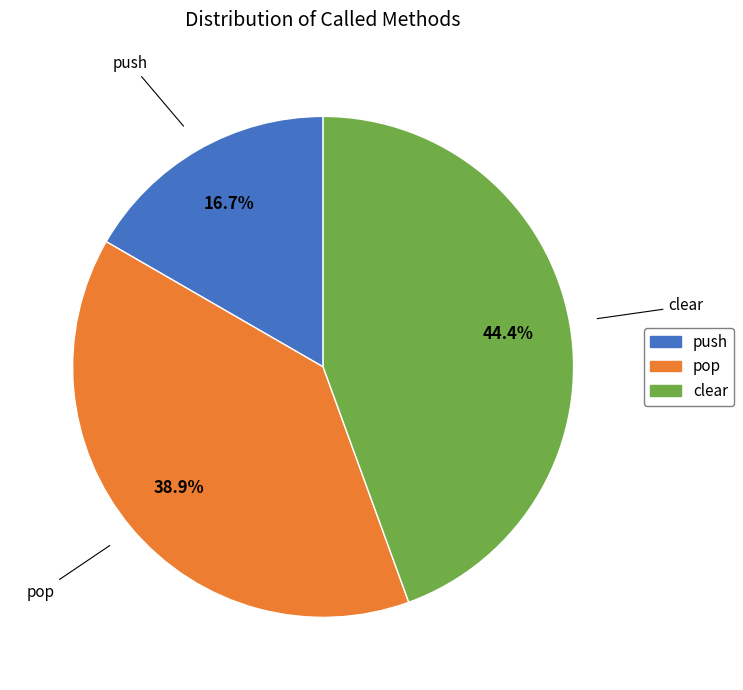

Which category has the smallest portion of the pie?

push